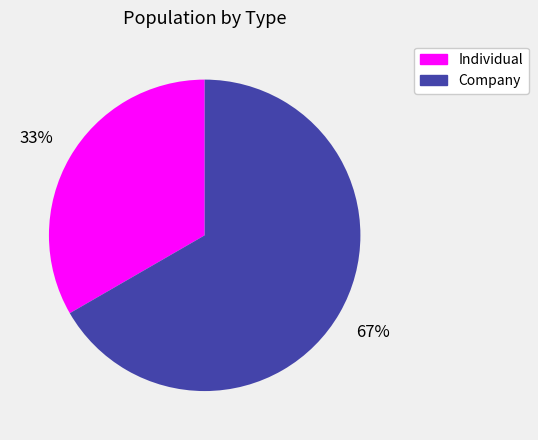

To the nearest percent, what is the combined percentage of Individual and Company?

100%